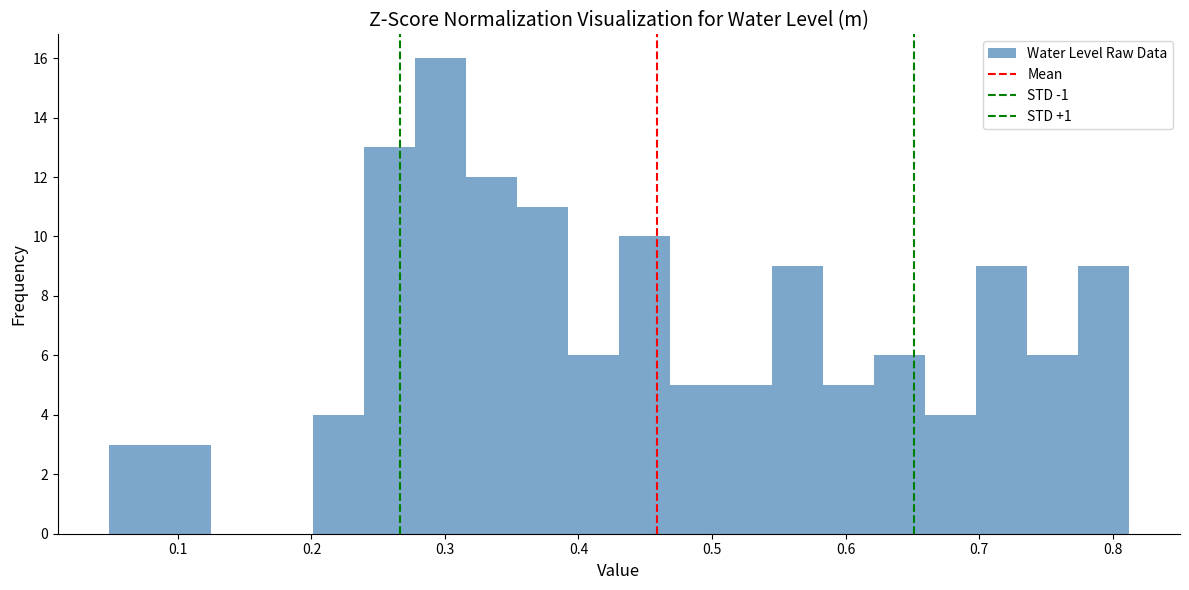

Read against the x-axis, roughly where is the centre of the tallest bar?

0.30